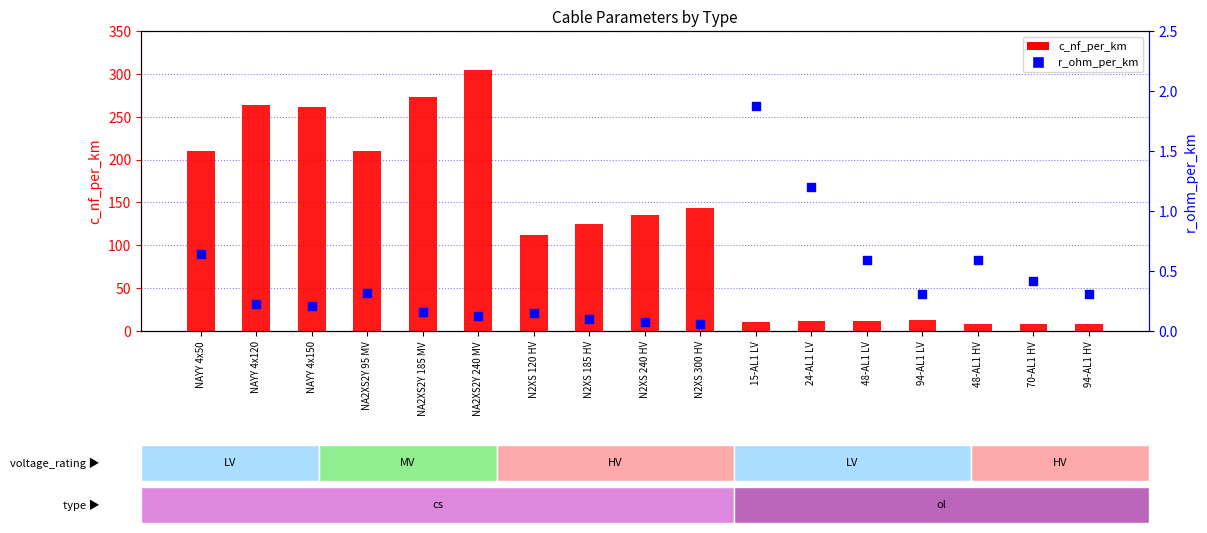

At which category is the sum across all series the highest?

NA2XS2Y 240 MV